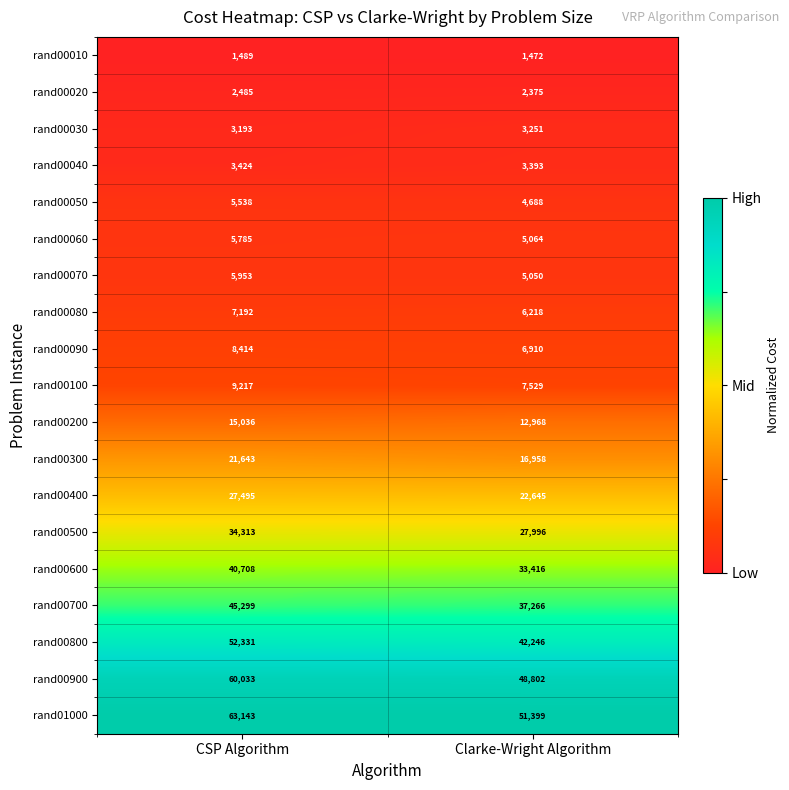

The rand00020 series shows 3745 at Clarke-Wright Algorithm. True or false?

False